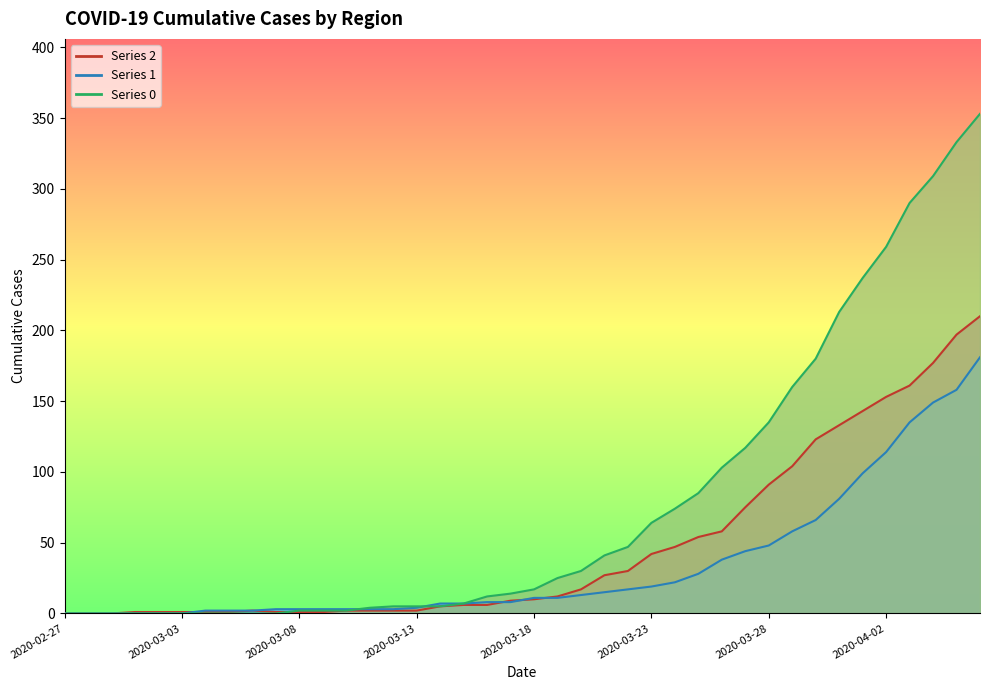

At which category does the chart reach its peak across all series?

2020-04-06